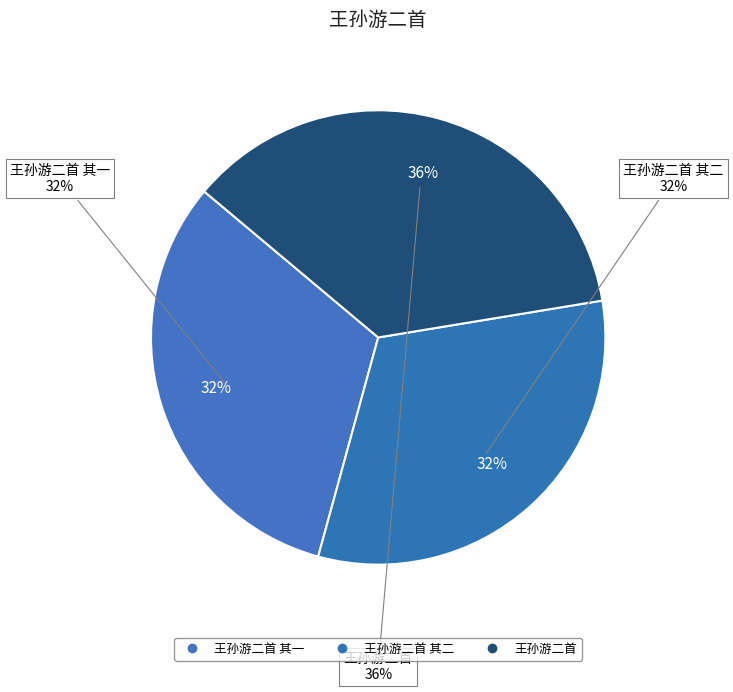

Between 王孙游二首 and 王孙游二首 其一, which is larger?

王孙游二首